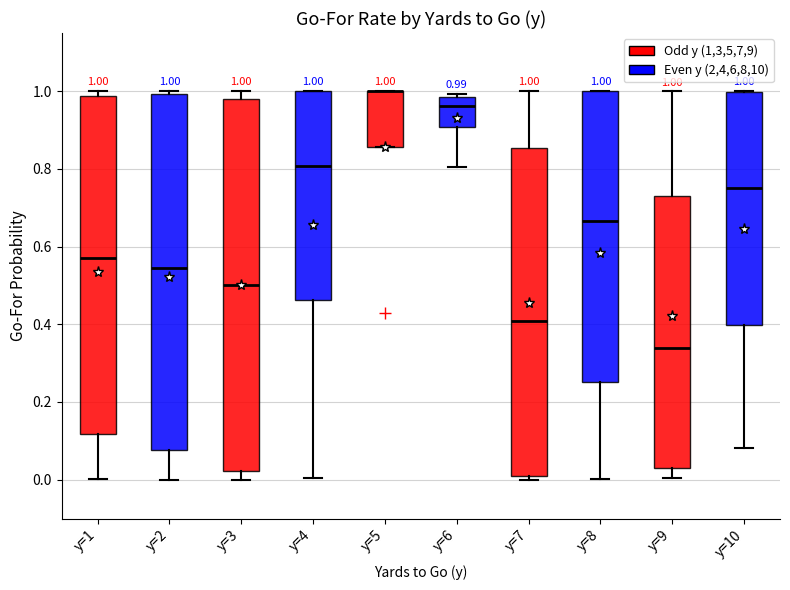

Which box is the tallest, from its lower edge to its upper edge?

y=3